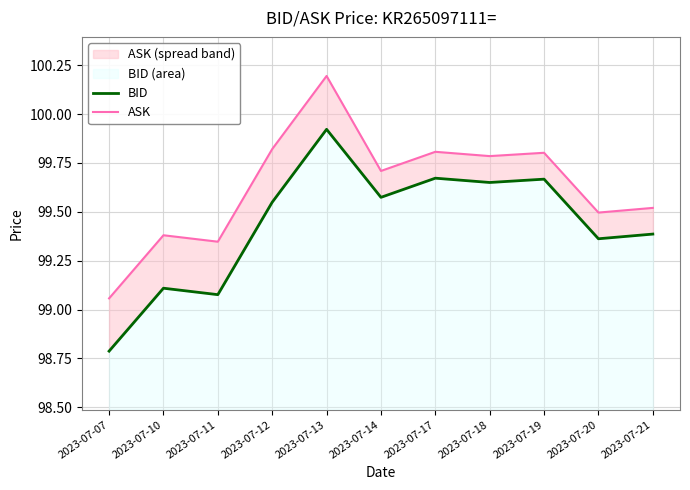

What is the difference between the maximum and minimum values in the BID series?

1.1